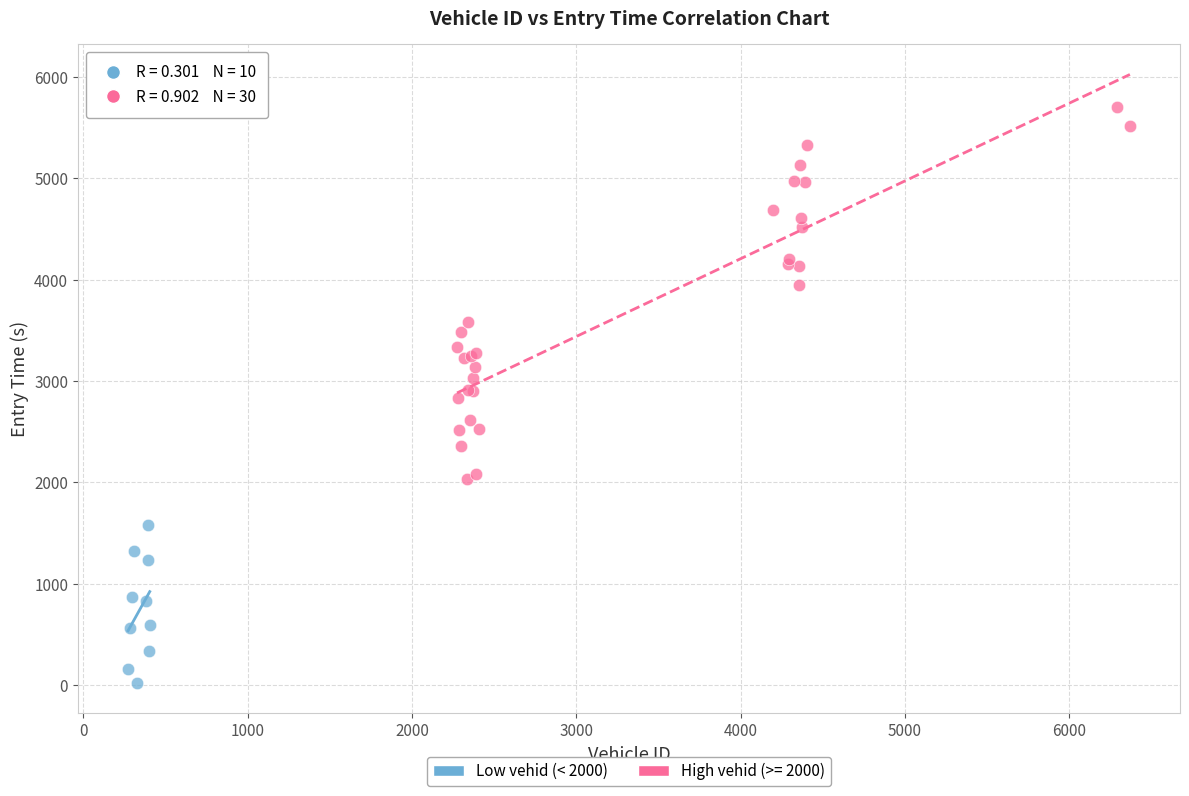

Which series has the largest Y range (max minus min)?

High vehid (>= 2000)